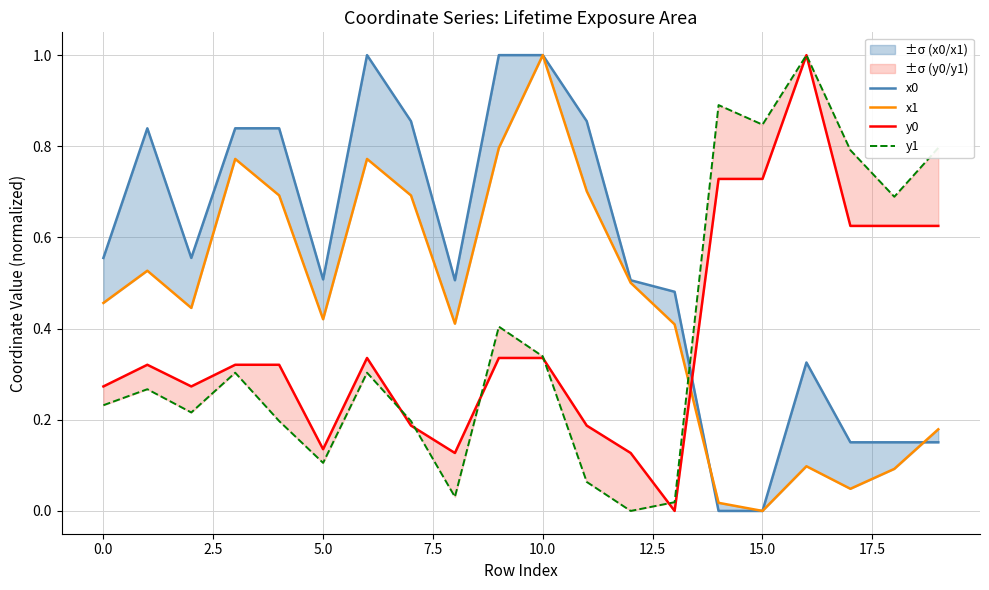

How many intersections are there between y0 and x0?

1